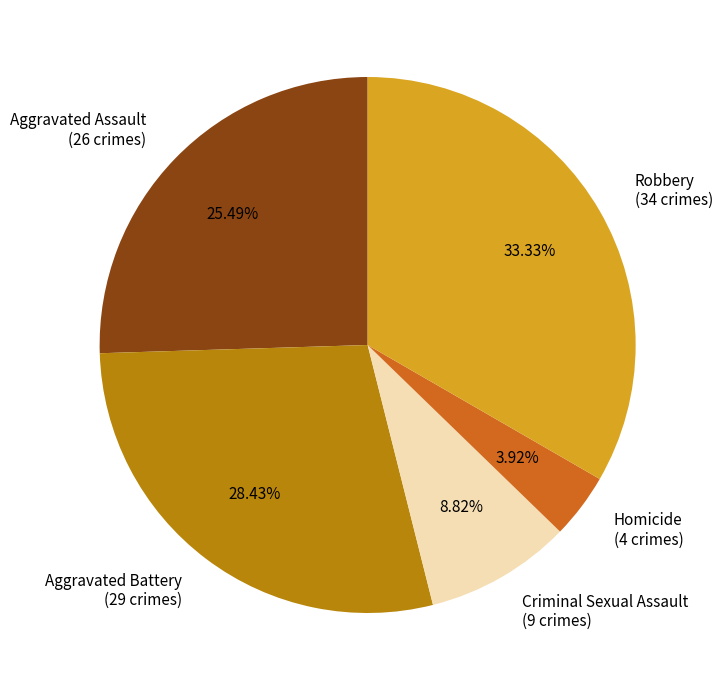

How many segments does this pie chart have?

5